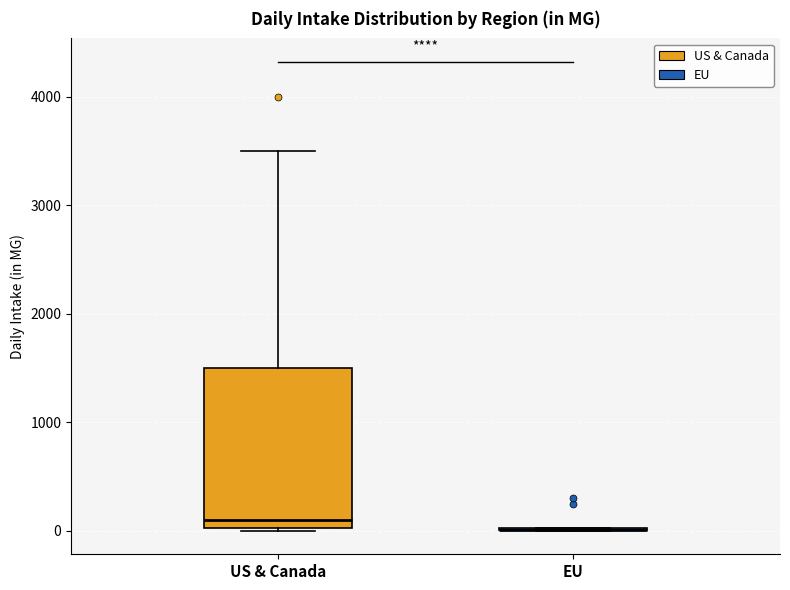

Reading left to right, transcribe this box plot: for each box, give where its median line is, the range the box spans, and where its two whiskers end, as read against the y-axis. The values are not printed on the chart, so give them approximately, as read against the axis.

US & Canada: median 100, box 0 to 1500, whiskers 0 to 3500
EU: box collapsed to a line at 0, whiskers 0 to 0